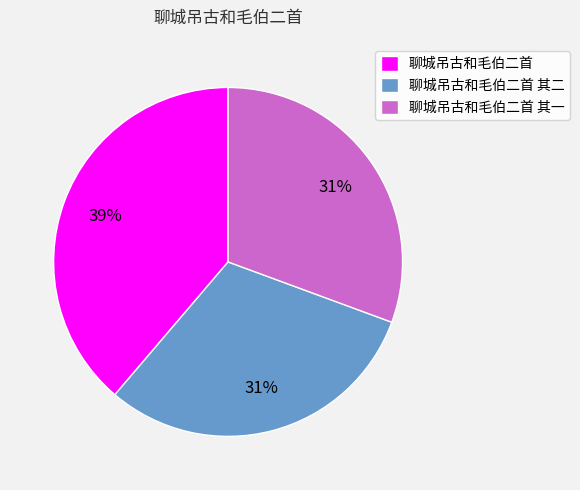

To the nearest percent, what percentage of the pie is 聊城吊古和毛伯二首?

39%